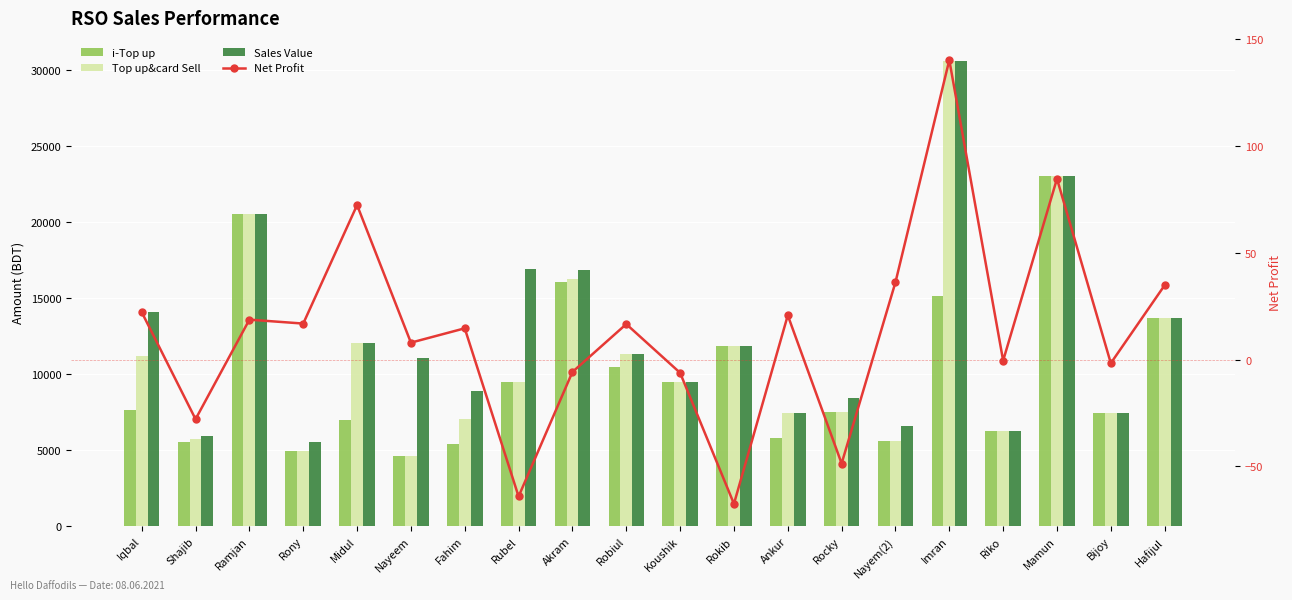

What is the value of the Sales Value bar at the 14th from the left?

8421.0